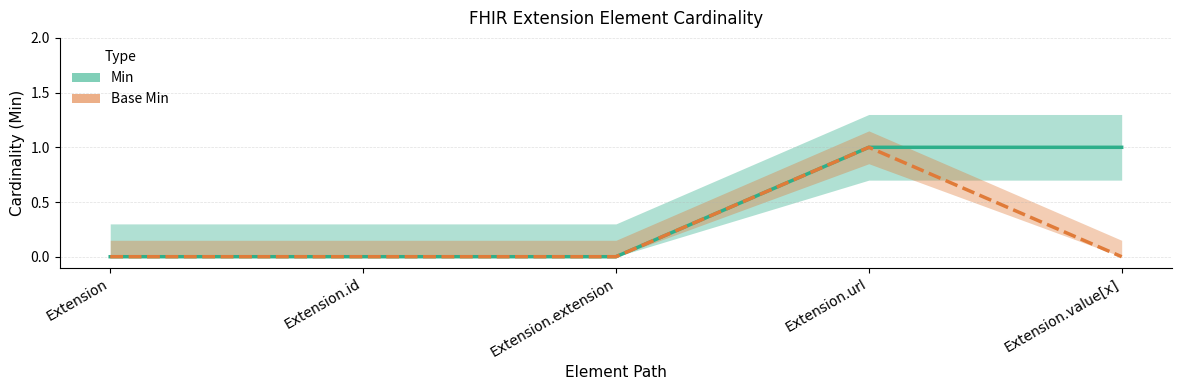

List the series in order of their overall mean, lowest first.

Base Min, Min